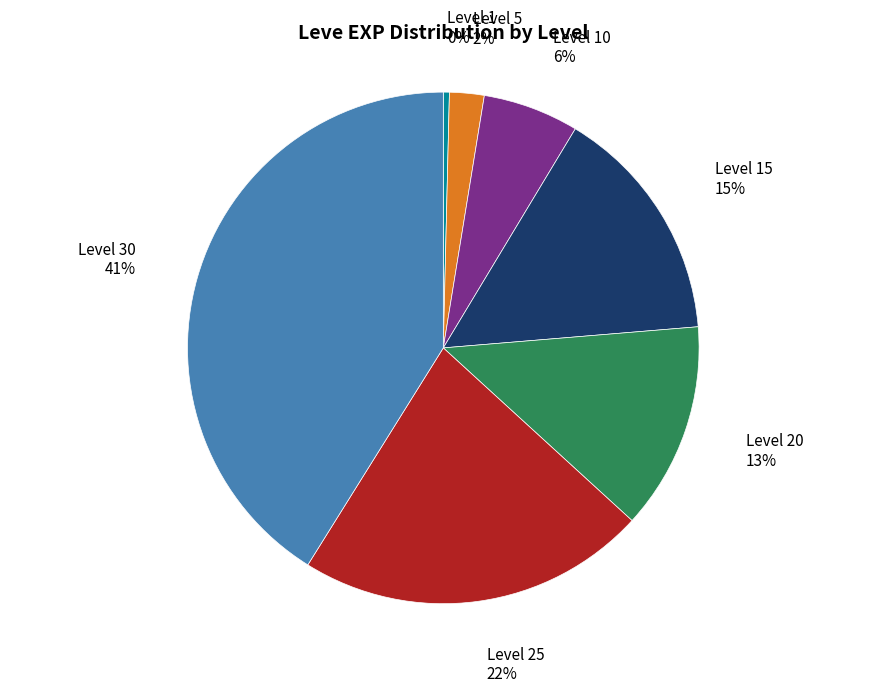

To the nearest percent, what is the average slice percentage?

14%